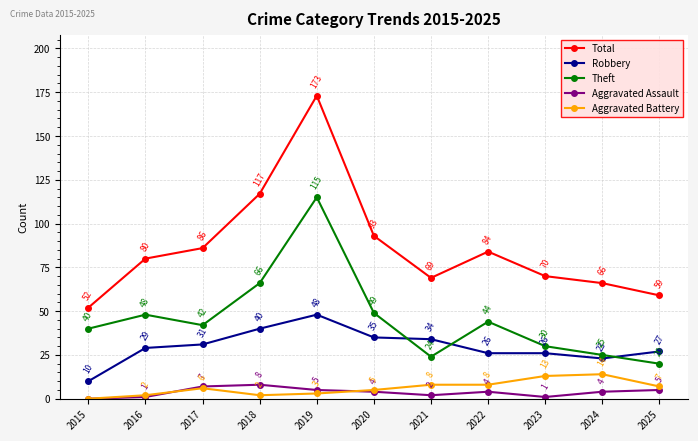

At how many categories does at least one series exceed 137?

1